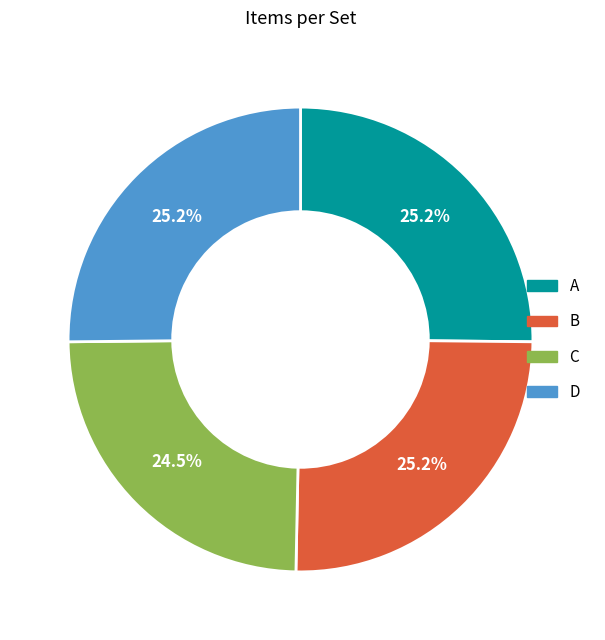

What is the total percentage of B and D?

50.3%